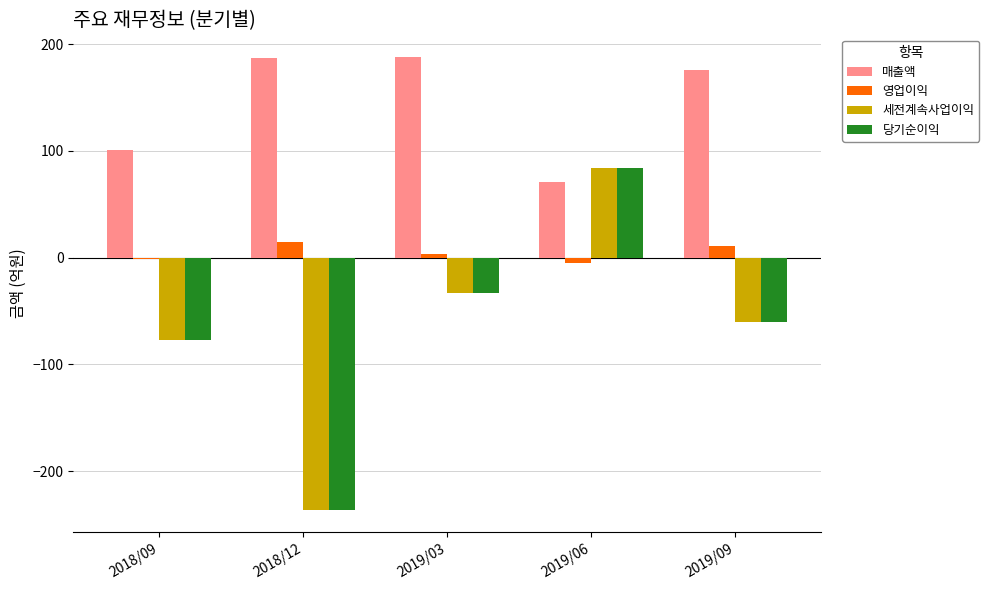

The value of 매출액 at 2018/12 is 187. True or false?

True